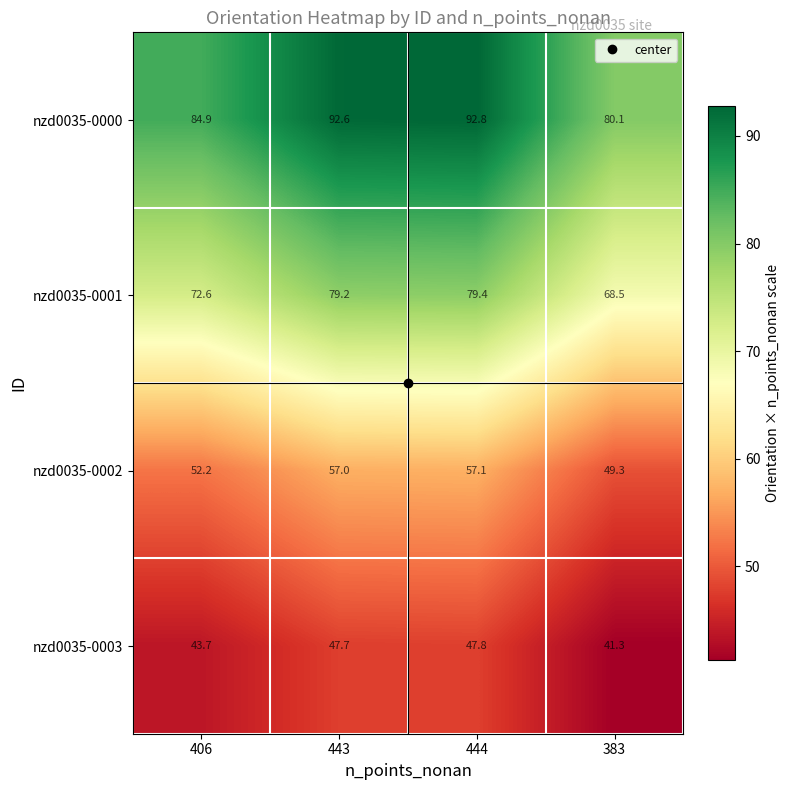

At which label does nzd0035-0000 first exceed 92?

443